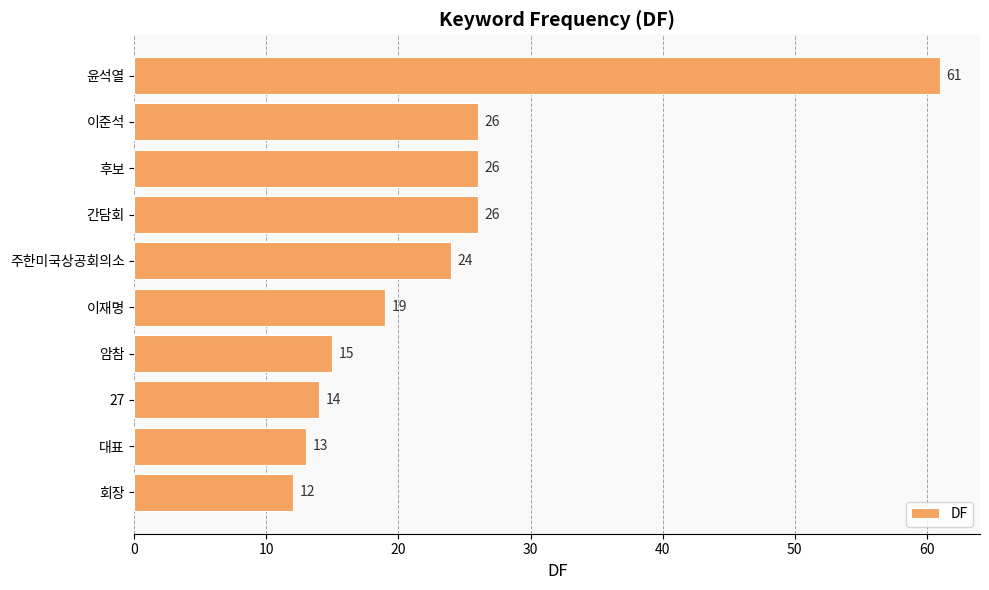

What position from the top is 이준석?

2